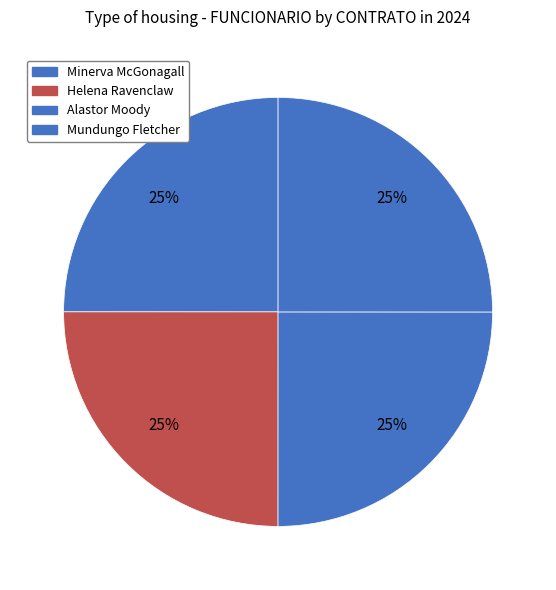

Count the number of slices in the pie.

4